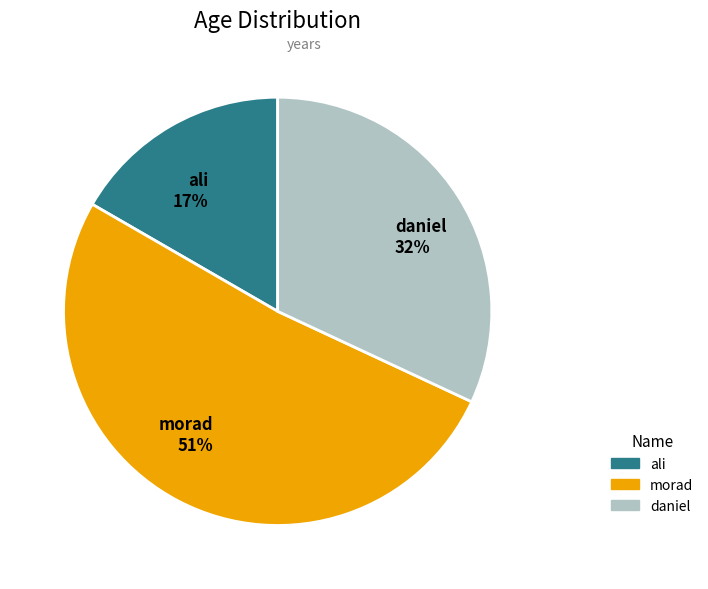

Which category has the smallest portion of the pie?

ali